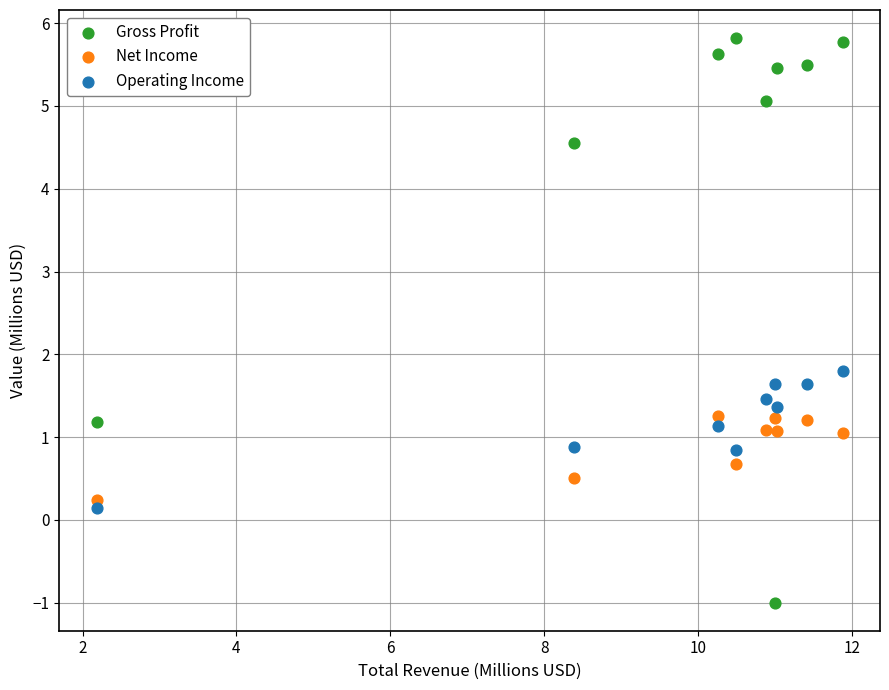

Which series reaches the maximum Y coordinate?

Gross Profit